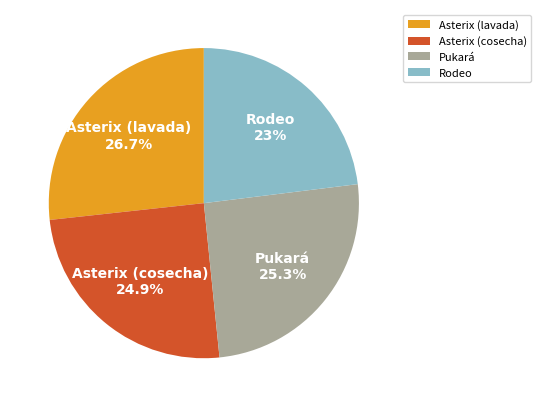

What is the total percentage of Rodeo and Asterix (cosecha)?

47.9%